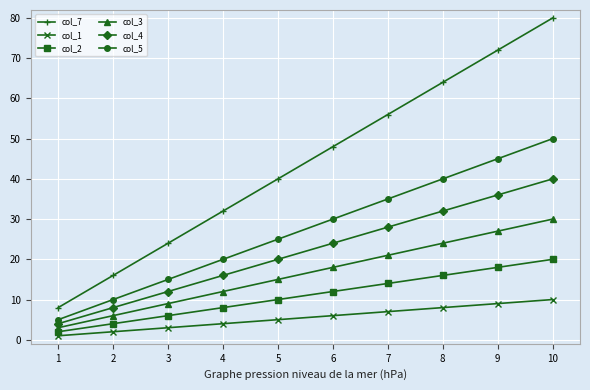

True or false: col_4 and col_7 intersect in this chart.

False